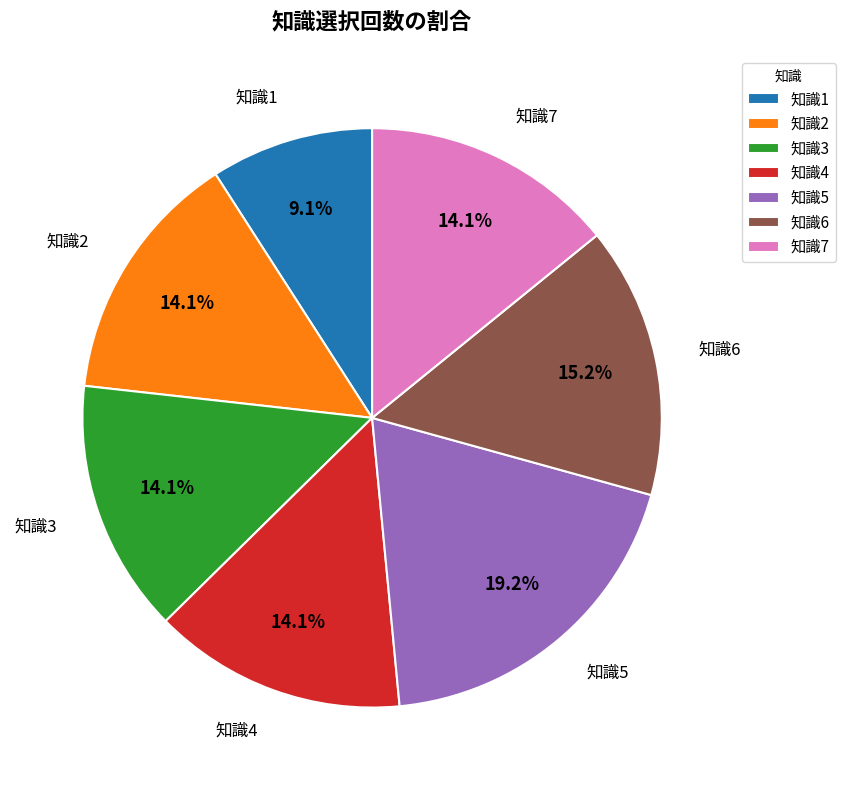

Does any single category account for the majority?

No